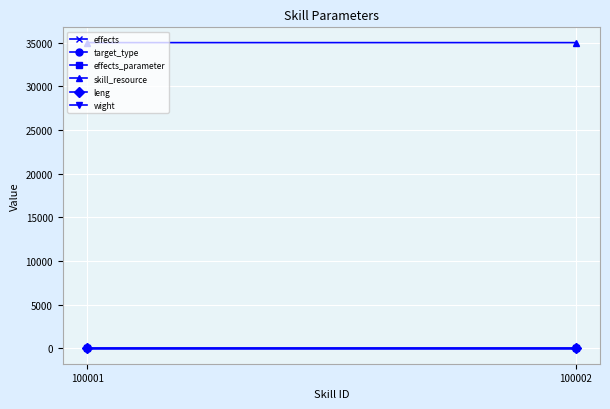

What is the difference between the effects values at 100002 and 100001?

1.0